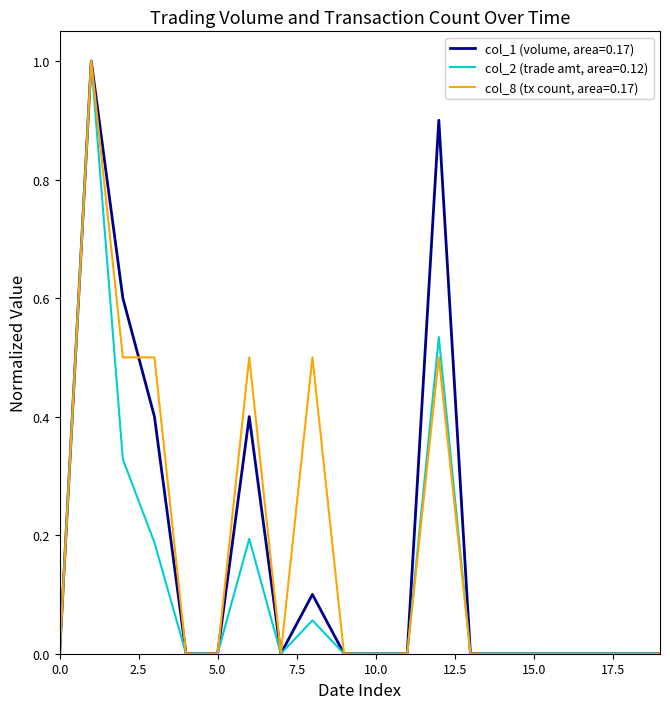

Which series has the largest range (max minus min)?

col_1